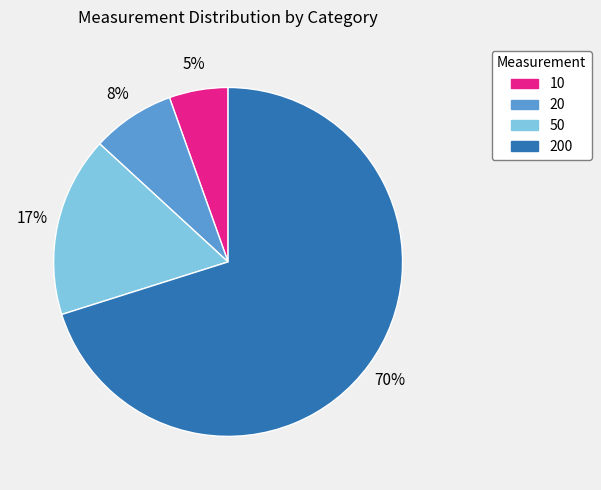

How many segments does this pie chart have?

4